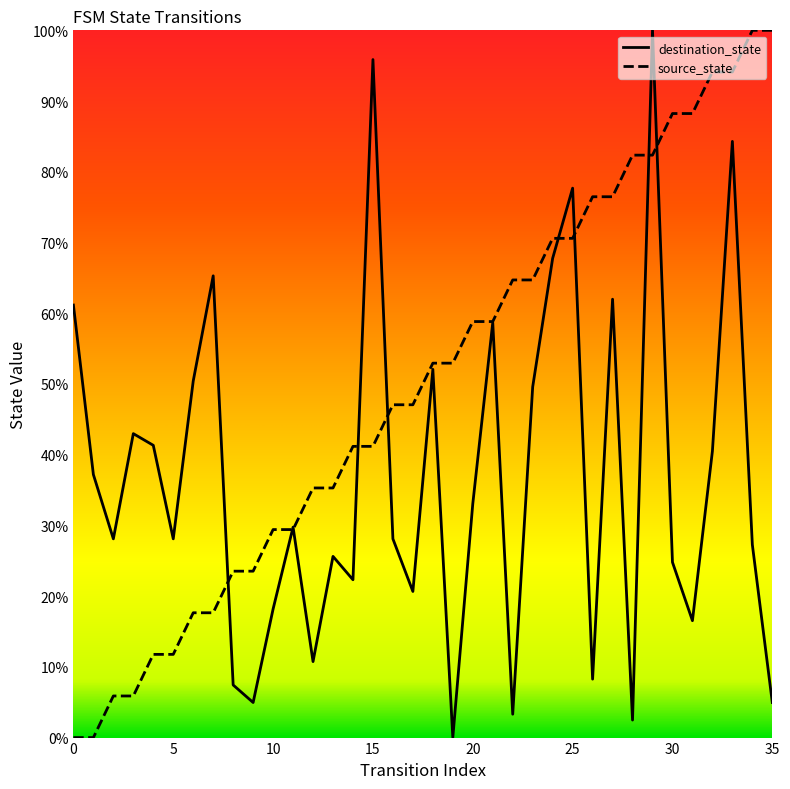

What is the maximum value shown in the chart?

100.0